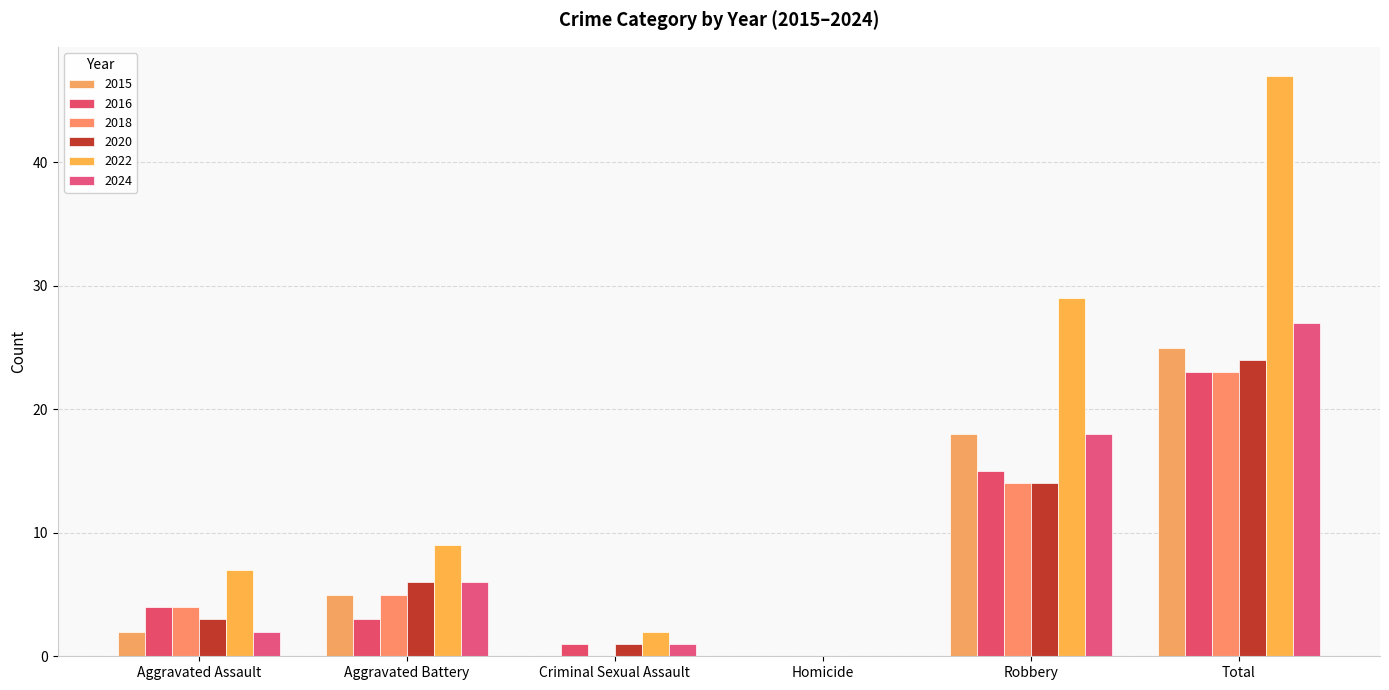

Reading left to right, transcribe all the data shown in this chart.

2015: 2	5	0	0	18	25
2016: 4	3	1	0	15	23
2018: 4	5	0	0	14	23
2020: 3	6	1	0	14	24
2022: 7	9	2	0	29	47
2024: 2	6	1	0	18	27